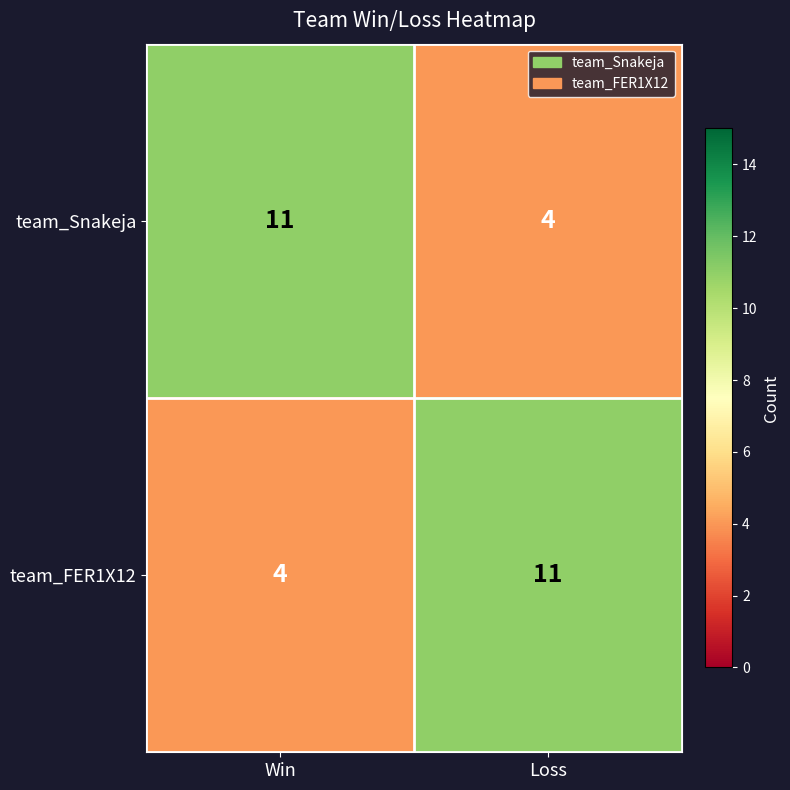

Reading left to right, list all the values displayed in this chart.

team_Snakeja: Win=11	Loss=4
team_FER1X12: Win=4	Loss=11